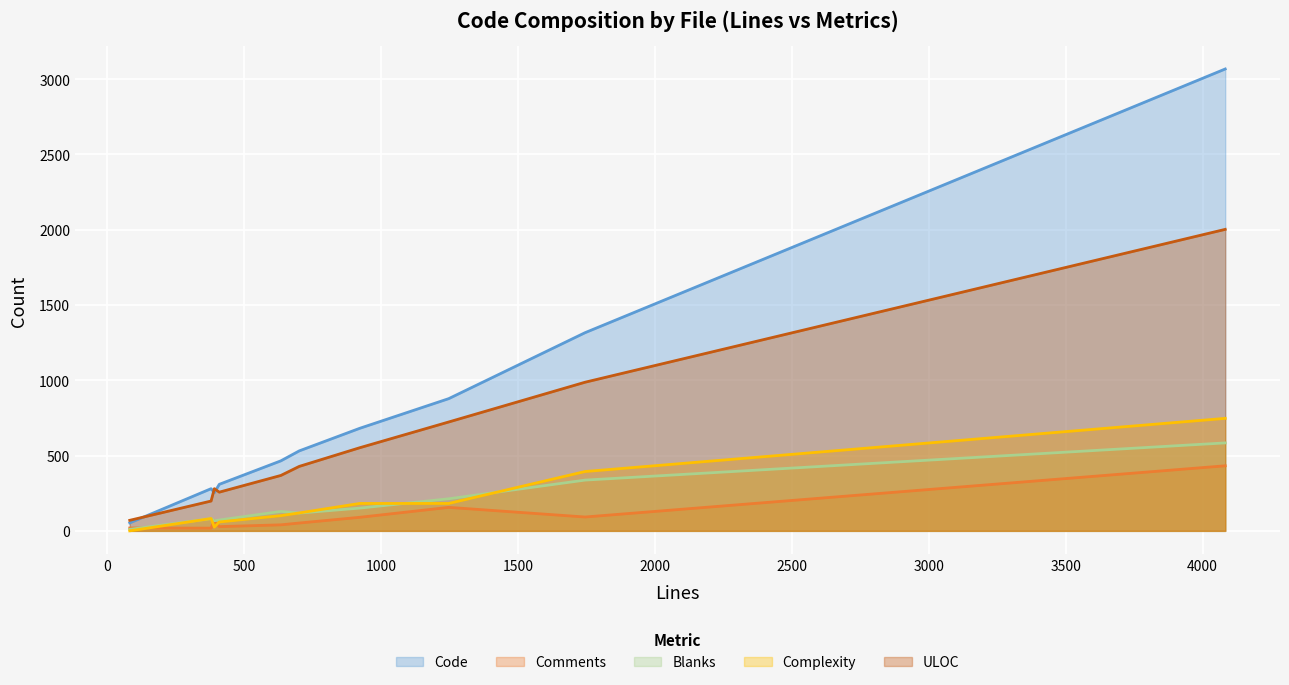

Which series has the largest range (max minus min)?

Code